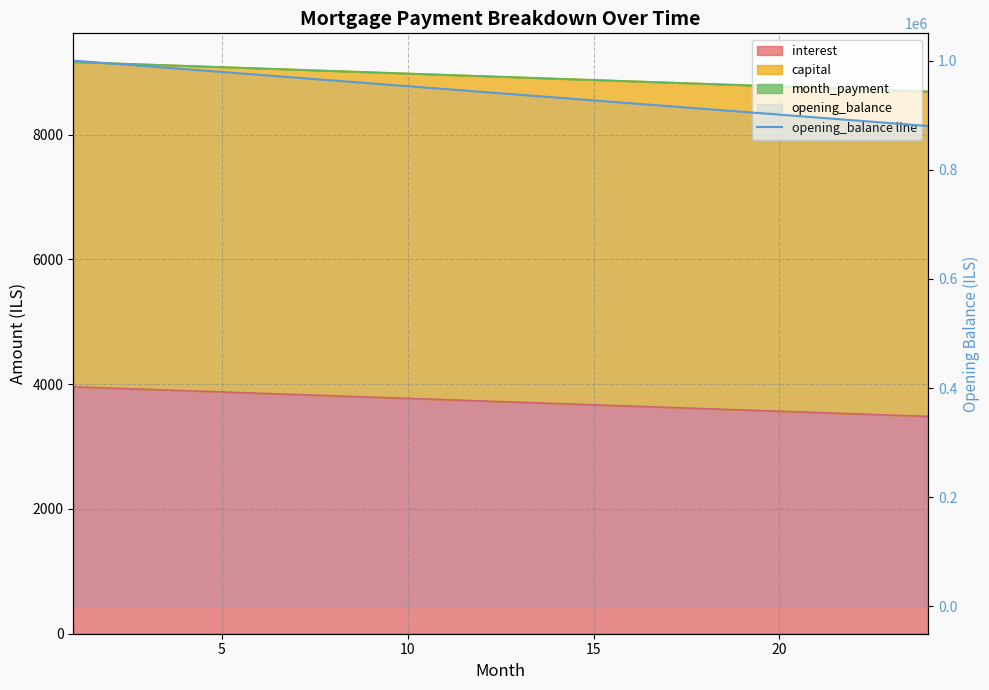

What is the difference between the maximum and second lowest values?

114583.3